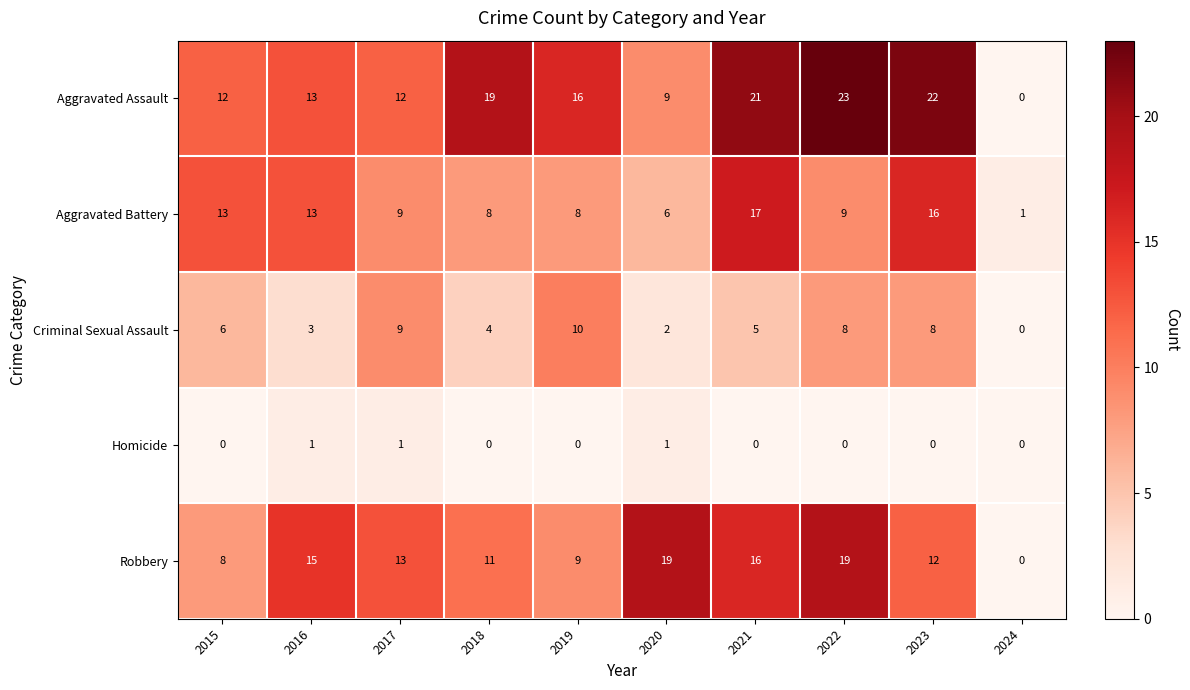

Which category has the highest value across all series?

2022